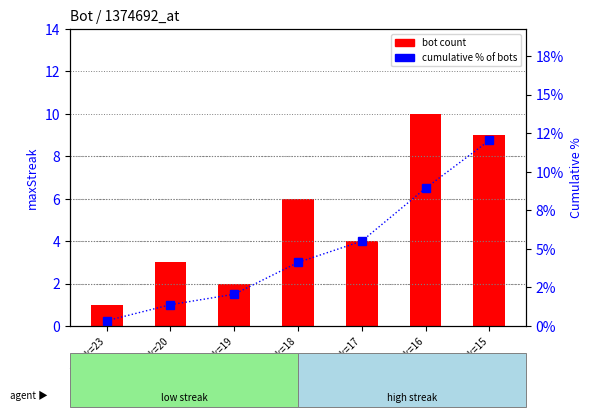

Reading left to right, what are all the values shown in this chart?

bot count: 1.0	3.0	2.0	6.0	4.0	10.0	9.0
cumulative % of bots: 0.3	1.4	2.1	4.1	5.5	8.9	12.0